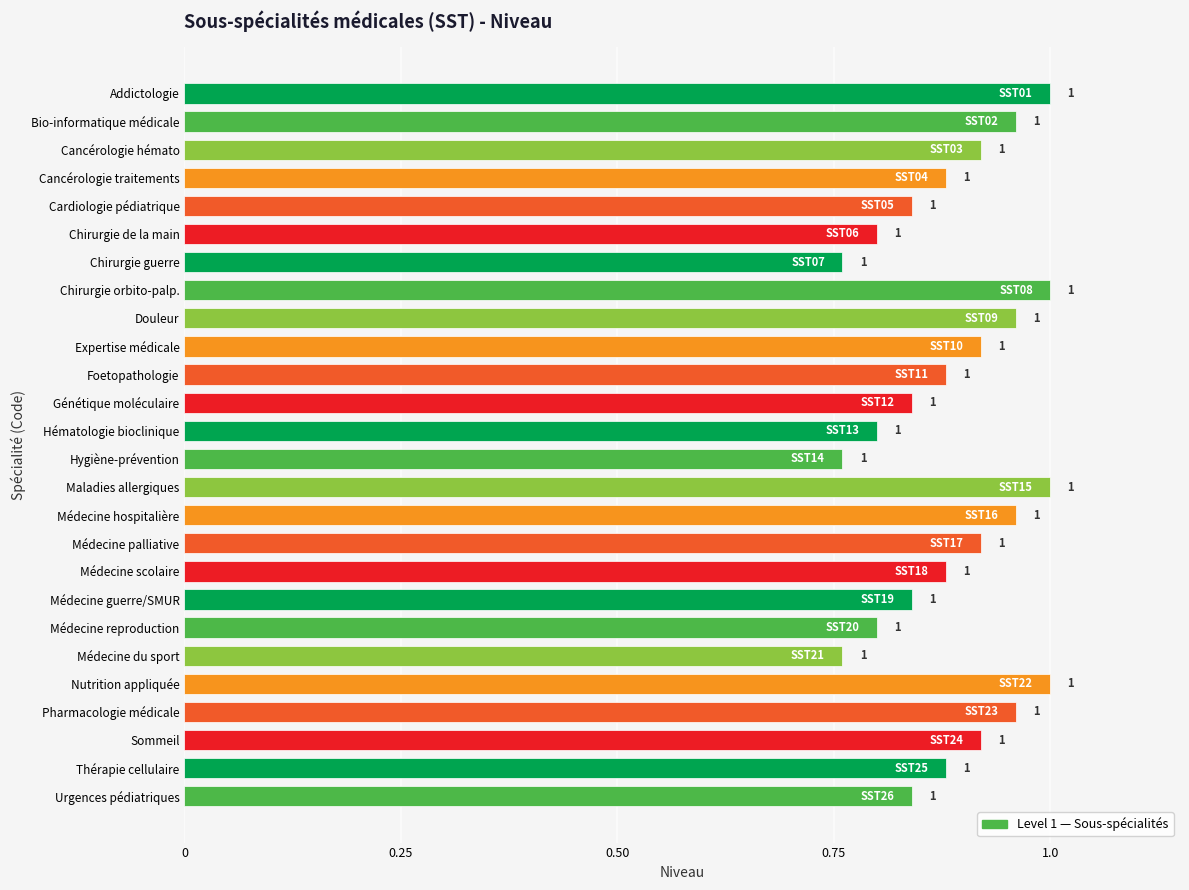

Does the chart contain stacked bars?

No